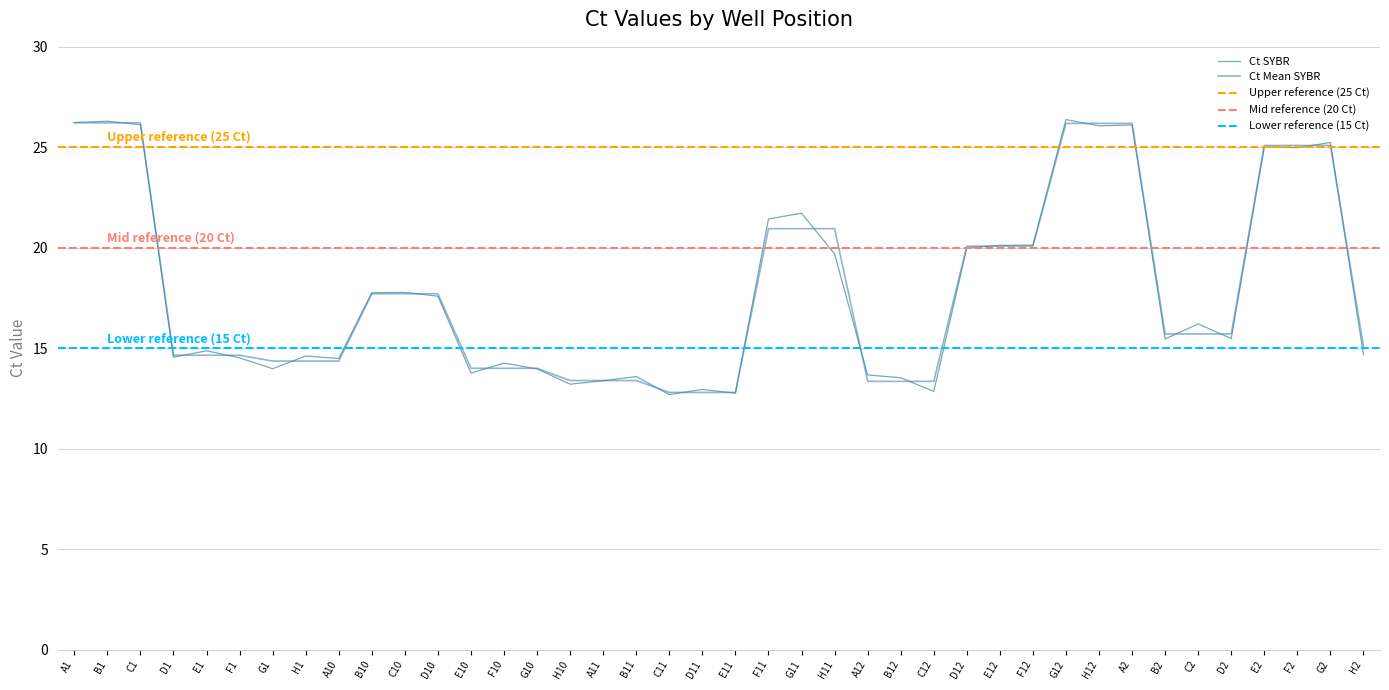

Reading right to left, transcribe all the data shown in this chart.

Ct Mean SYBR: 15.1	25.1	25.1	25.1	15.7	15.7	15.7	26.2	26.2	26.2	20.1	20.1	20.1	13.3	13.3	13.3	20.9	20.9	20.9	12.8	12.8	12.8	13.4	13.4	13.4	14.0	14.0	14.0	17.7	17.7	17.7	14.4	14.4	14.4	14.7	14.7	14.7	26.2	26.2	26.2
Ct SYBR: 14.7	25.2	25.0	25.0	15.5	16.2	15.5	26.1	26.1	26.4	20.1	20.1	20.0	12.8	13.5	13.7	19.7	21.7	21.4	12.8	12.9	12.7	13.6	13.4	13.2	14.0	14.3	13.8	17.6	17.8	17.8	14.5	14.6	14.0	14.5	14.9	14.6	26.1	26.3	26.2